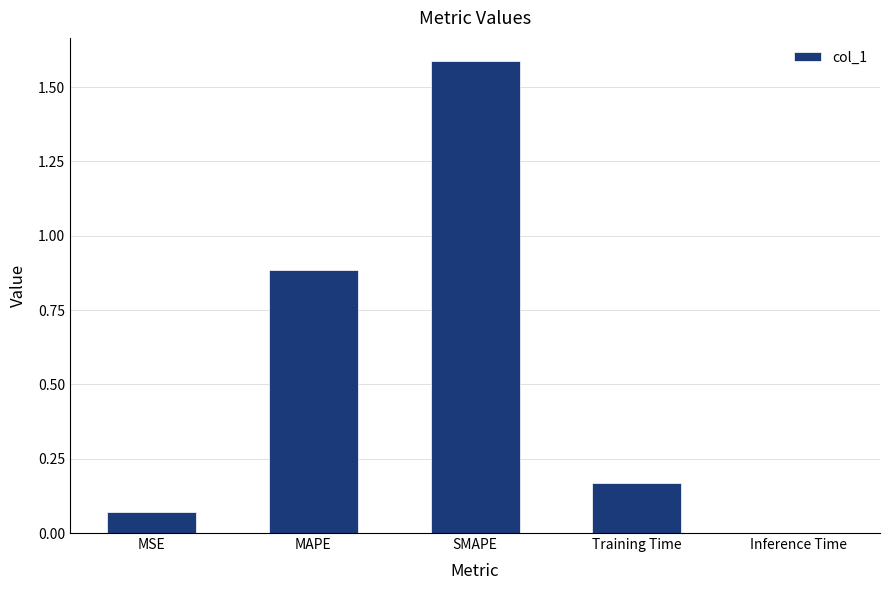

The value at MAPE is 0.5. True or false?

False